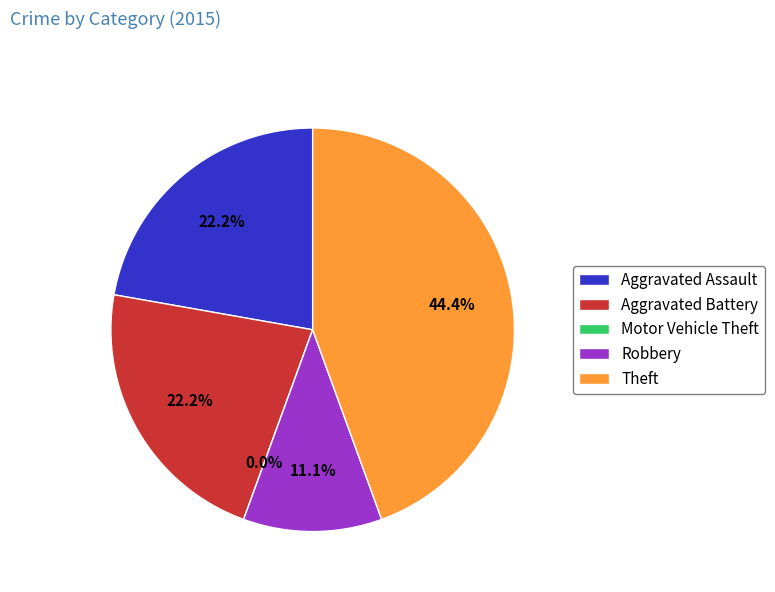

To the nearest percent, what portion does Aggravated Battery represent?

22%